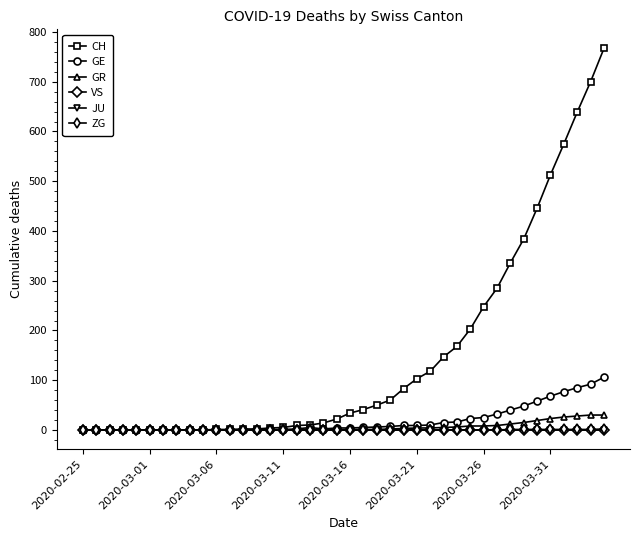

Does the chart have visible grid lines?

No